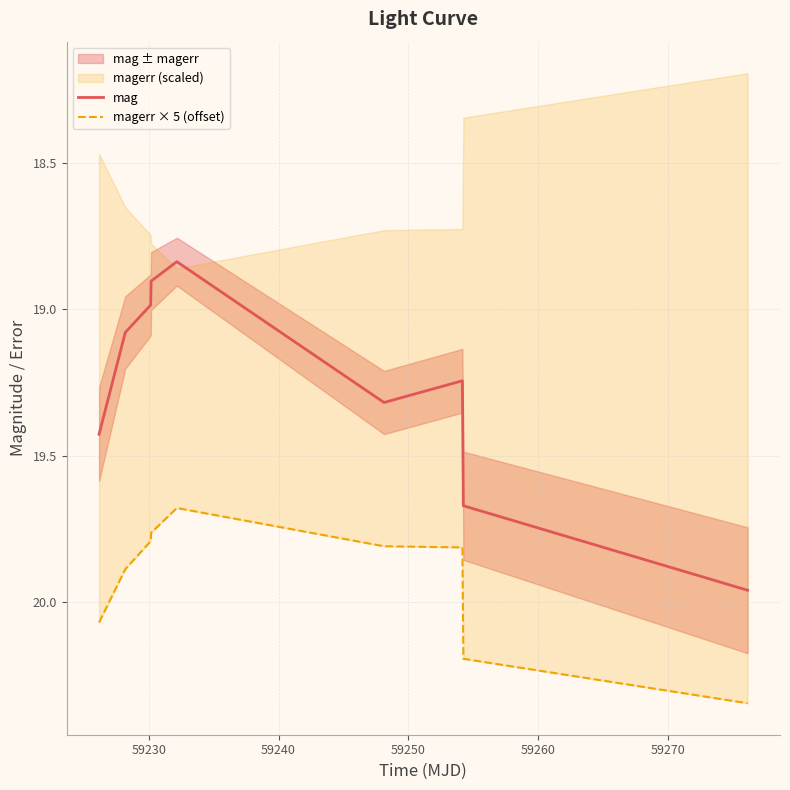

Which series has the widest spread of values?

mag